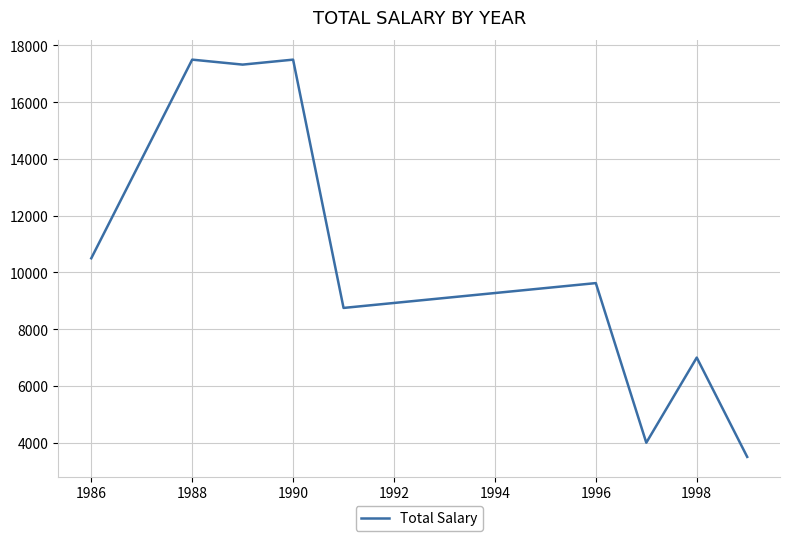

How many data points are above 17325?

5